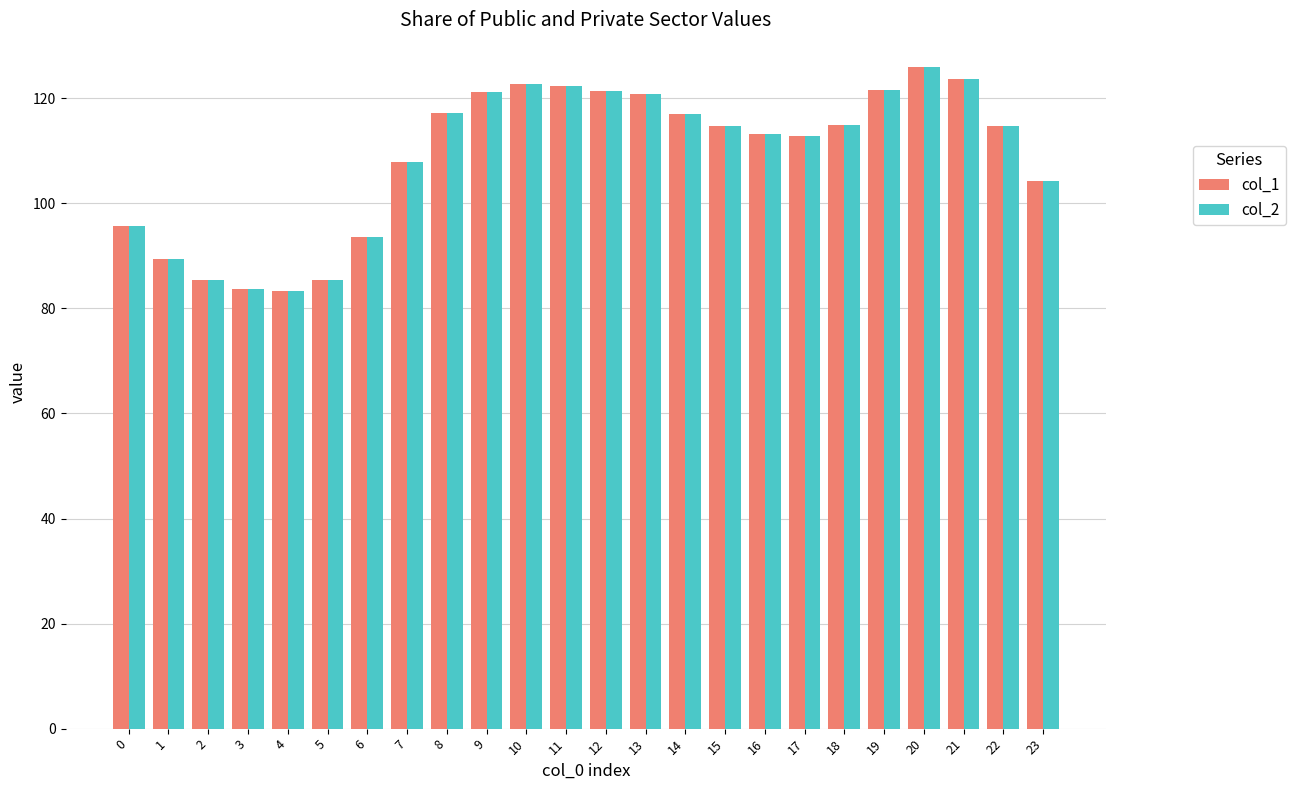

Is the value of col_1 at 17 greater than the value of col_2 at 4?

Yes